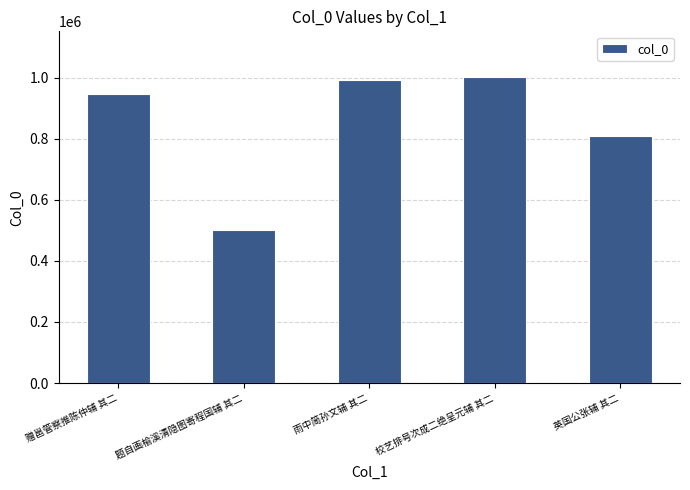

What is the difference between the values at 题自画榆溪清隐图寄程国辅 其二 and 校艺排号次成二绝呈元辅 其二?

499154